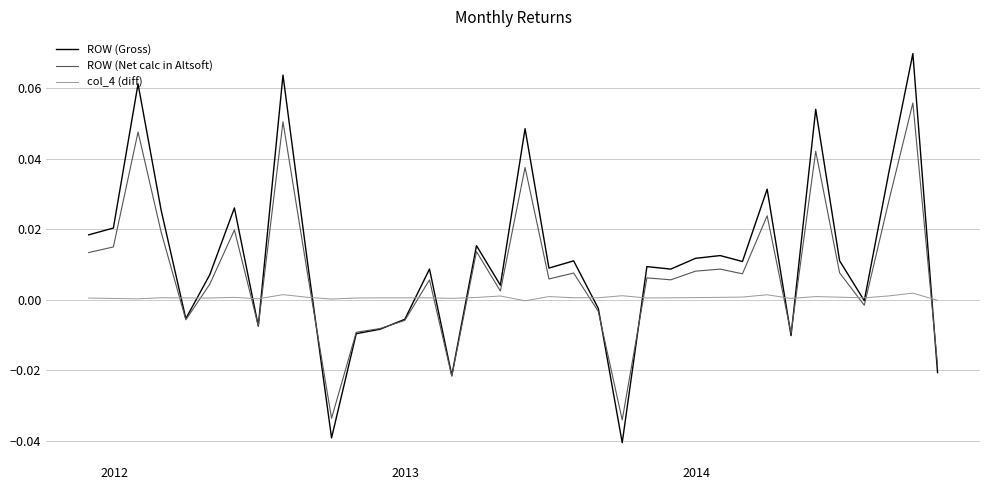

Which series has the widest spread of values?

ROW (Gross)